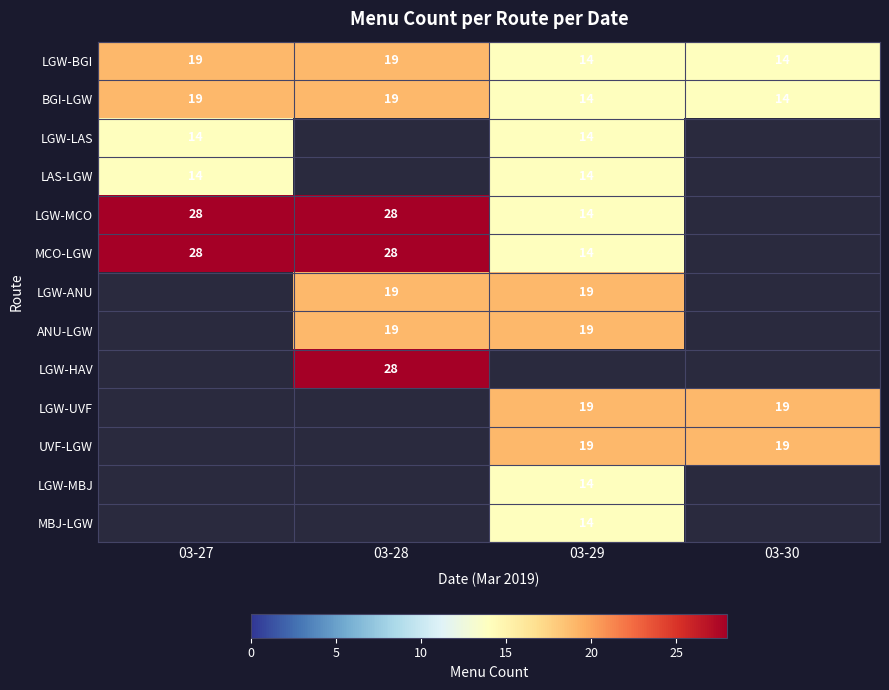

Which has a higher value, 03-30 or 03-28?

03-28